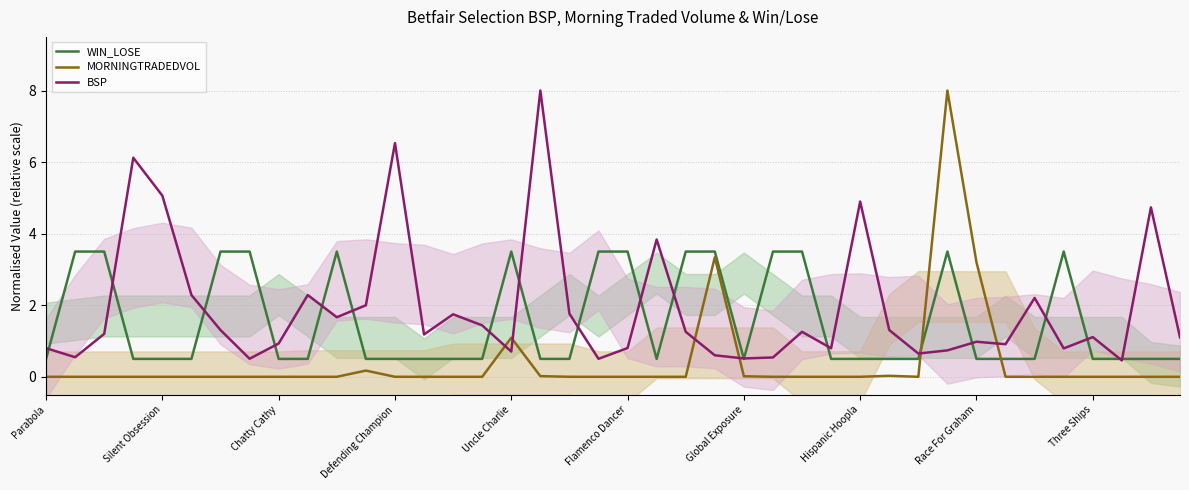

The value of MORNINGTRADEDVOL at Three Ships is 0.0. True or false?

True